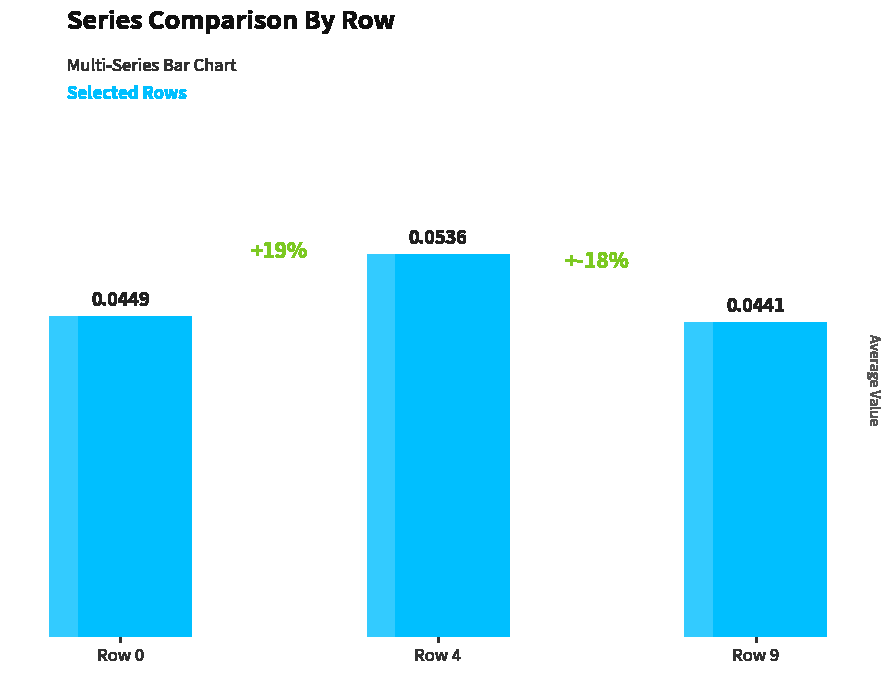

The chart shows a value of 0.1 at Row 4. True or false?

True